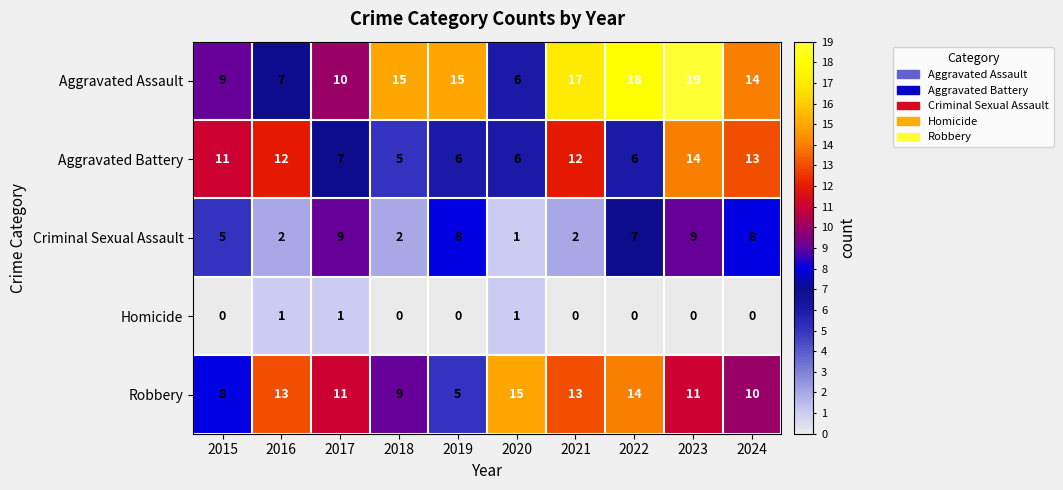

What is the greatest value displayed?

19